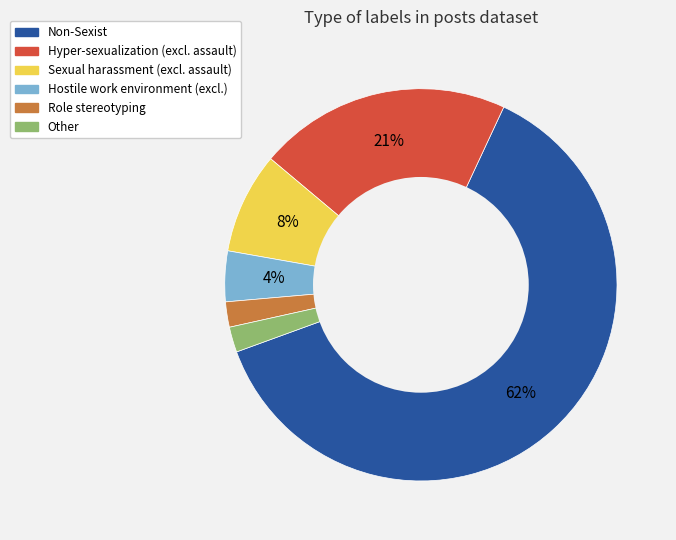

To the nearest percent, what is the average slice percentage?

17%